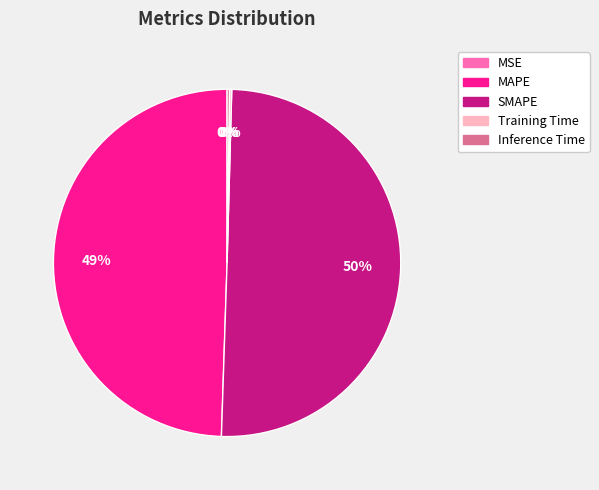

Which slice is the largest?

SMAPE